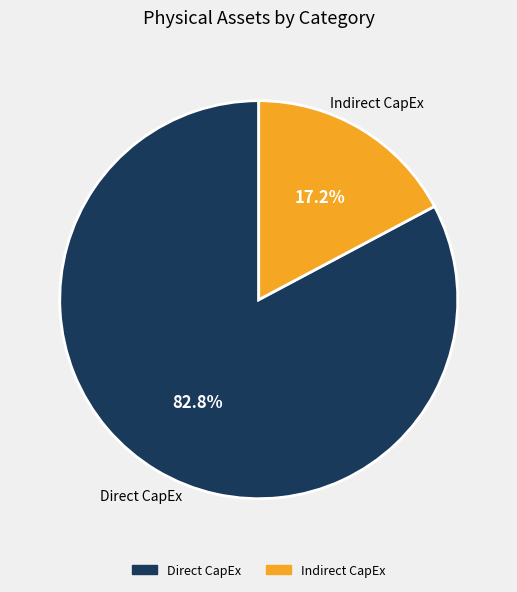

To the nearest percent, what is the average slice percentage?

50%